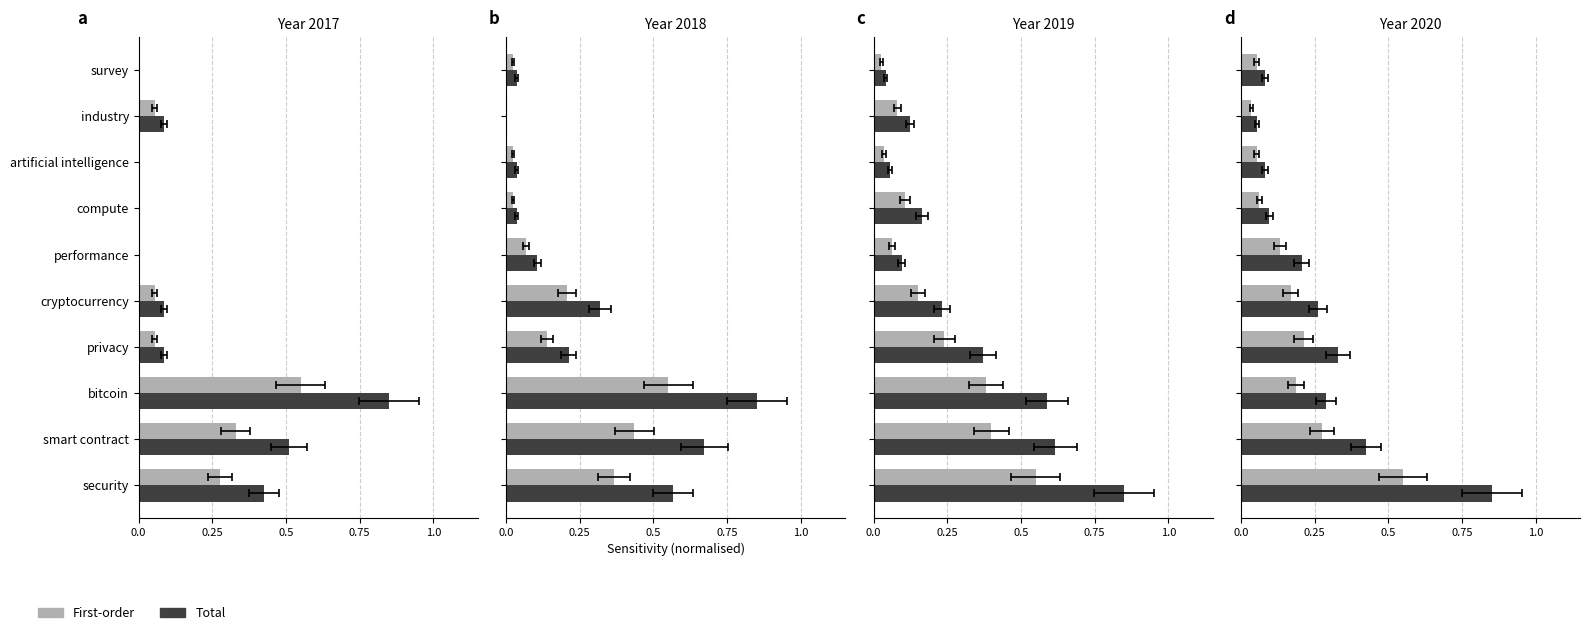

Are the bars horizontal?

Yes